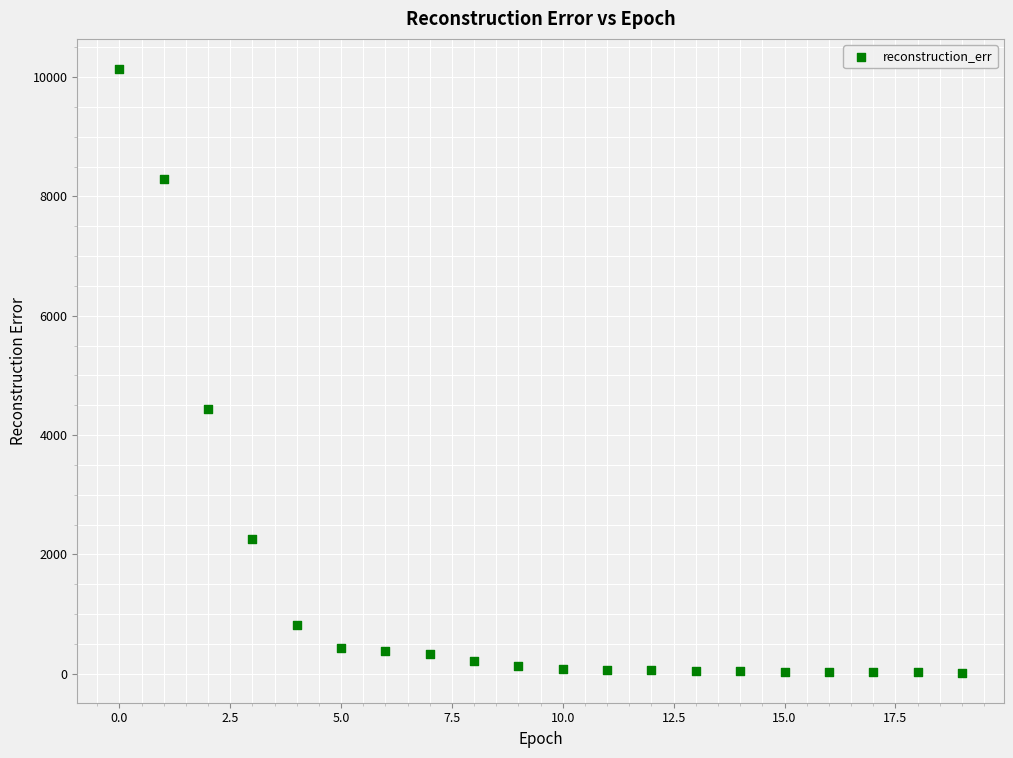

What is the range of Y values (max minus min)?

10110.2